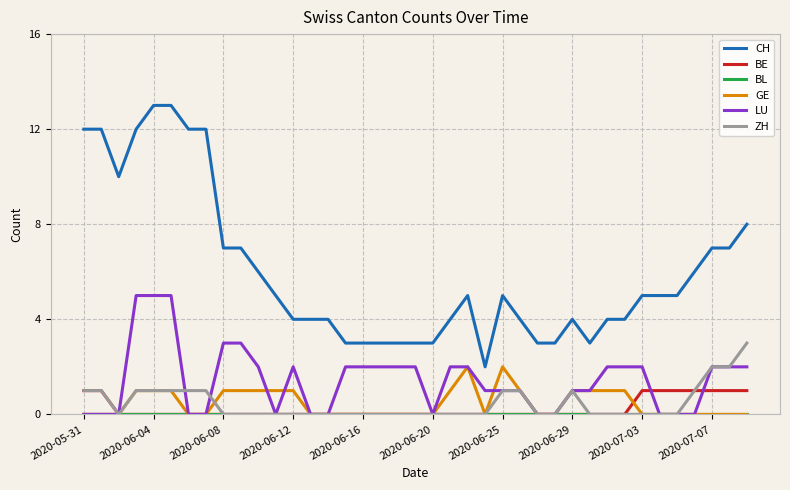

True or false: CH and BE intersect in this chart.

False